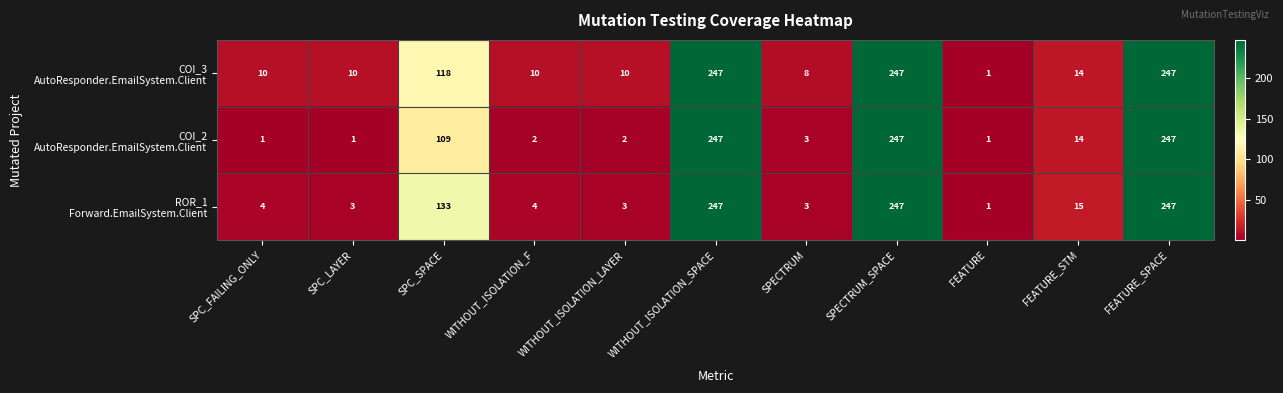

What is the greatest value displayed?

247